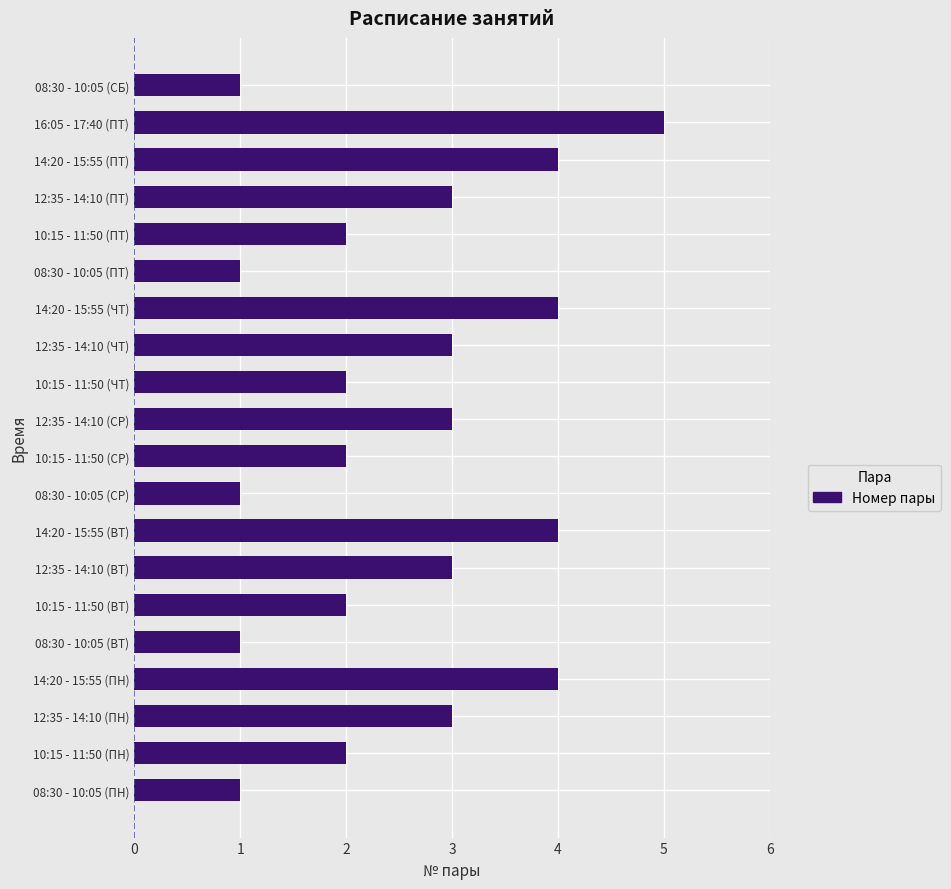

What is the difference between the maximum and second lowest values?

4